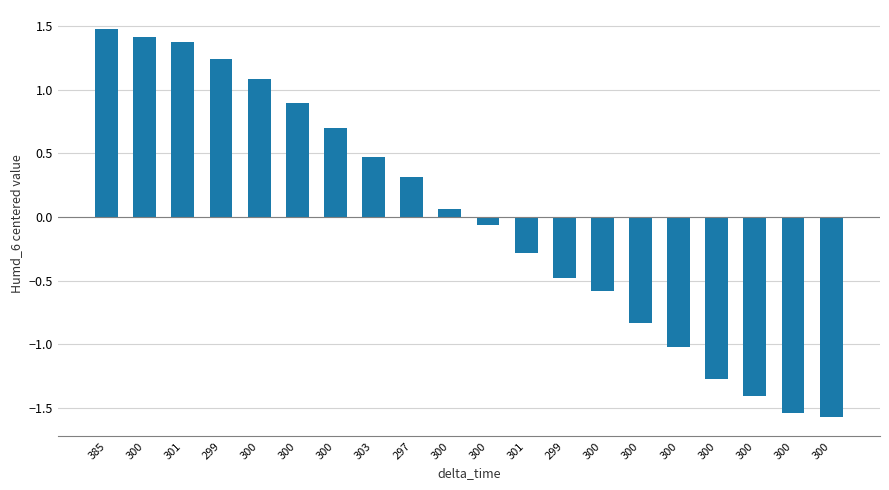

The value at 300 is 0.5. True or false?

False